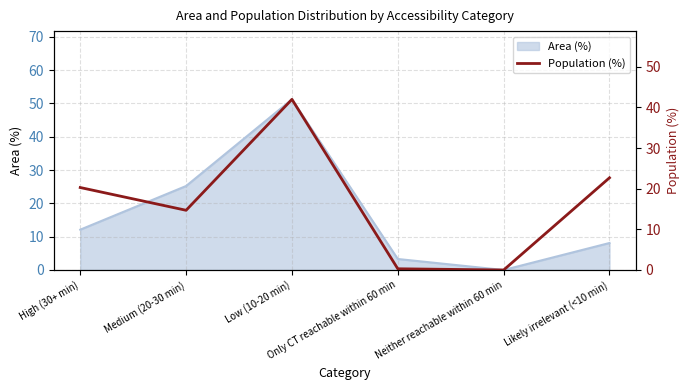

How many points are lower than both their immediate neighbors (excluding endpoints)?

2